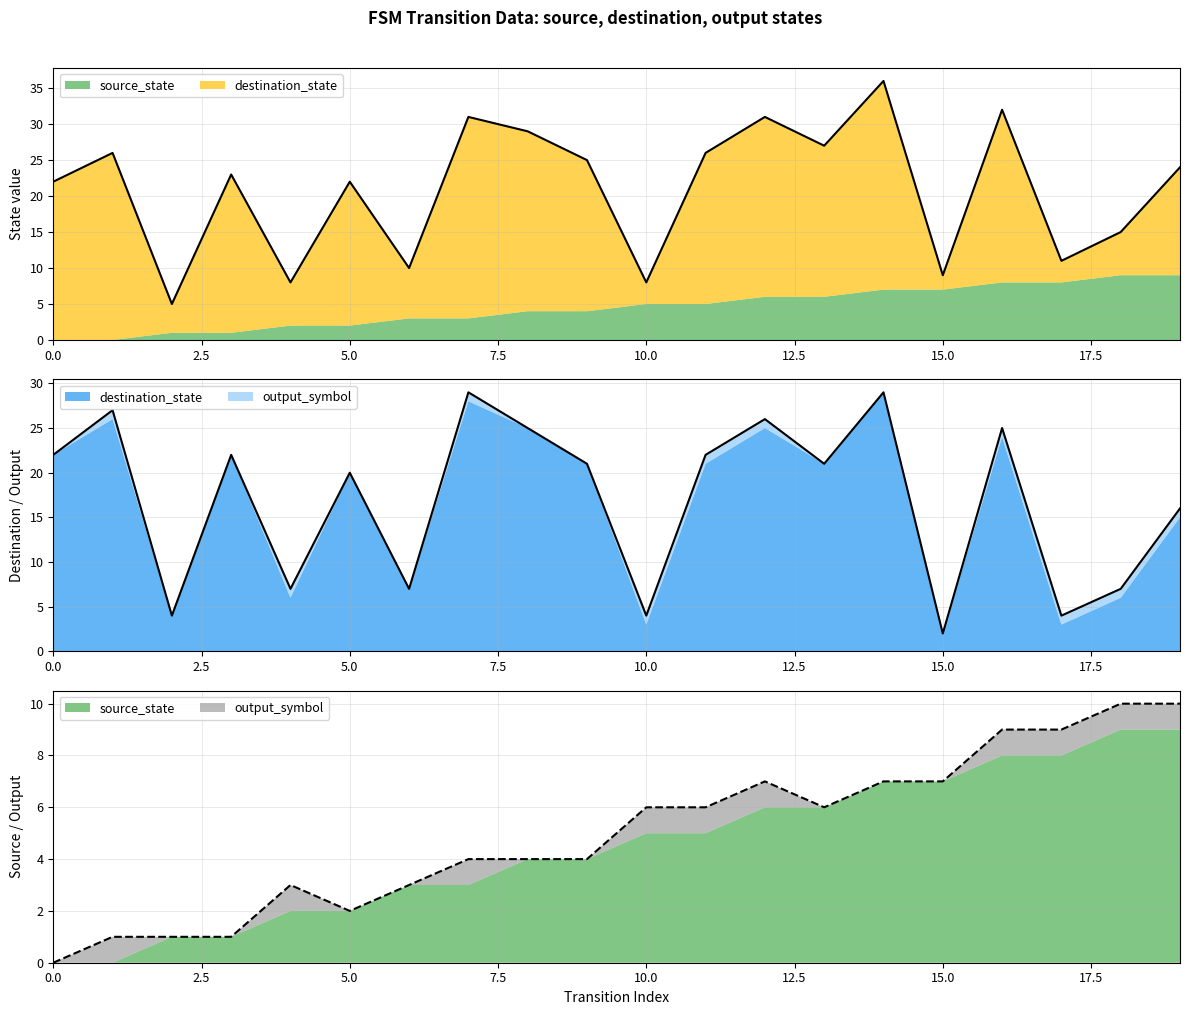

Is the value of total (src+dst) at 0.0 greater than the value of total (dst+out) at 12?

No